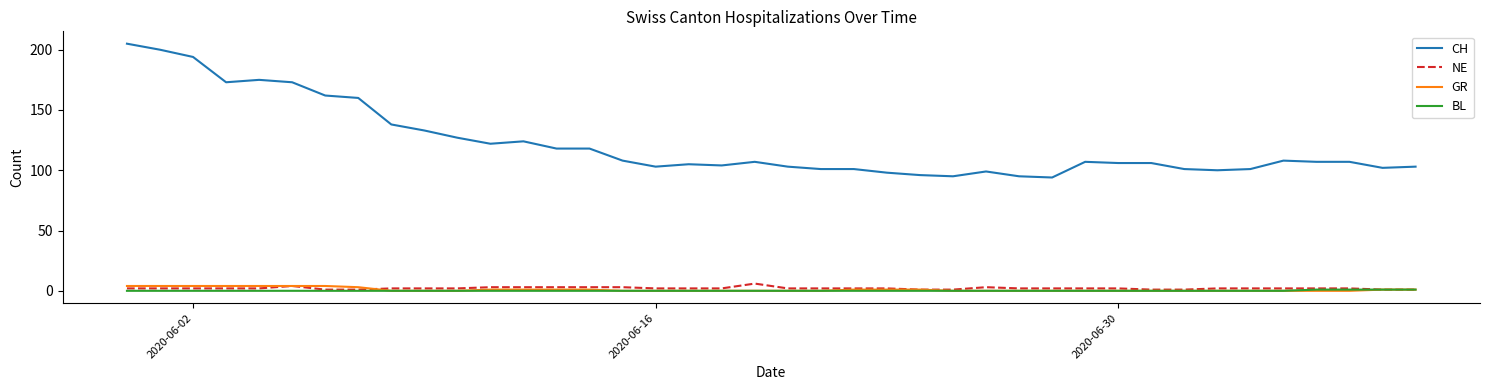

What is the sum of all BL values?

4